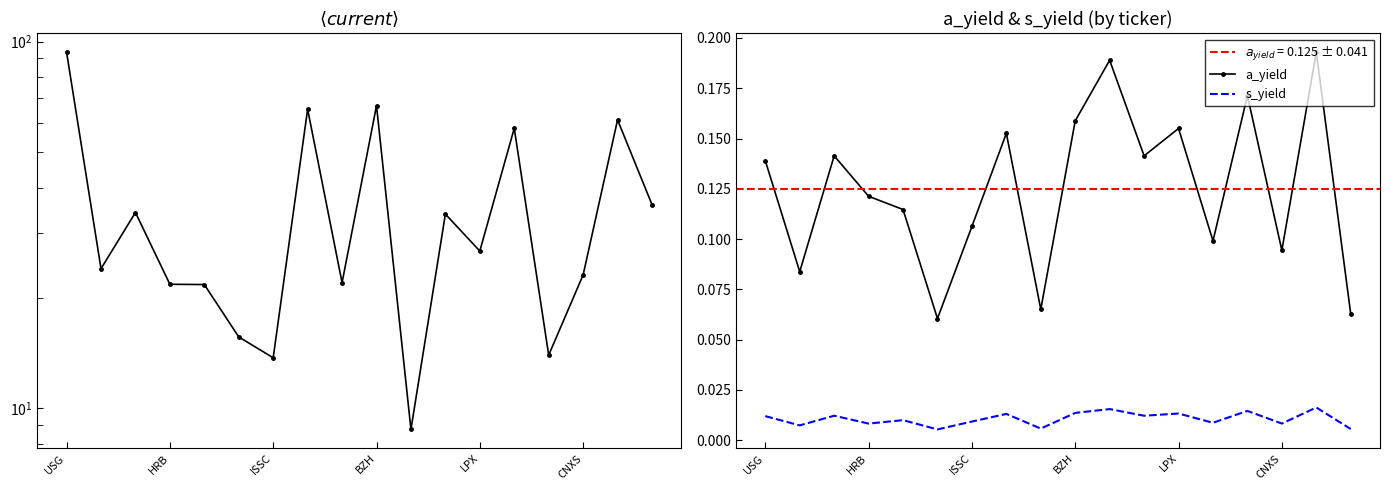

Between HRB and CECO, which series saw the biggest shift?

current